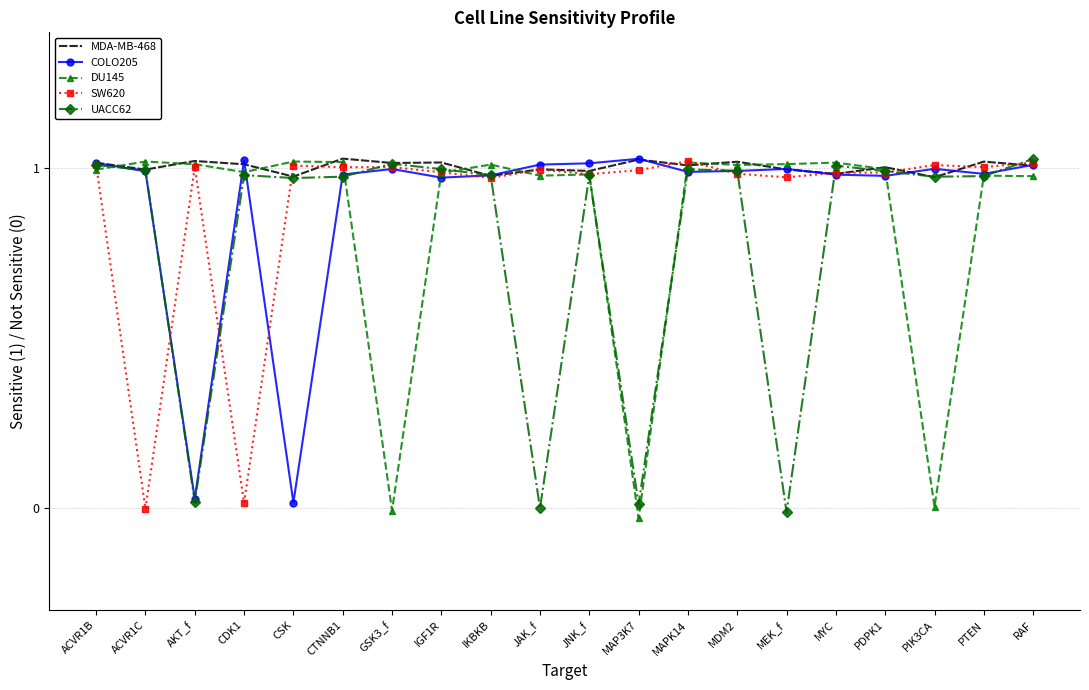

Is it true that COLO205 equals 1.0 at GSK3_f?

True